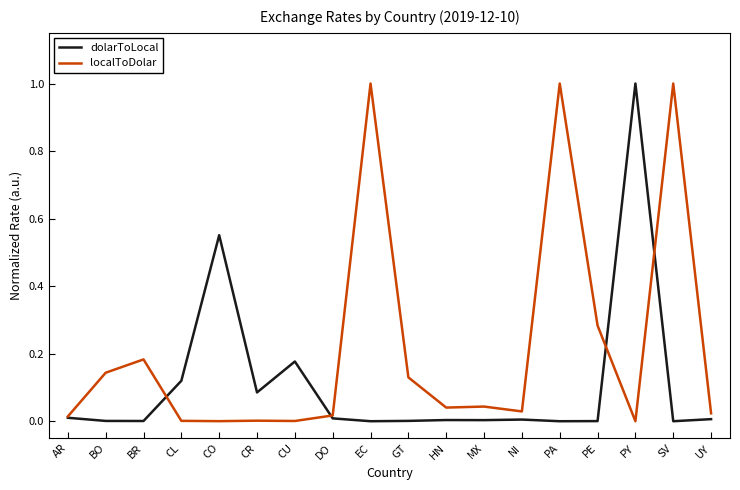

True or false: dolarToLocal has a value of -0.6 at EC.

False